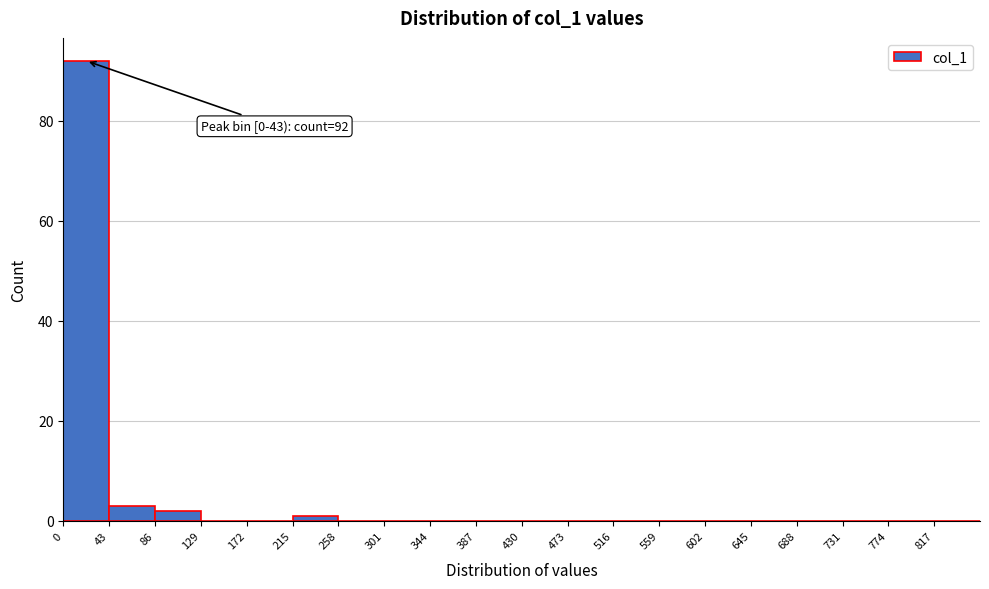

Which range on the x-axis has the tallest bar?

0 to 43